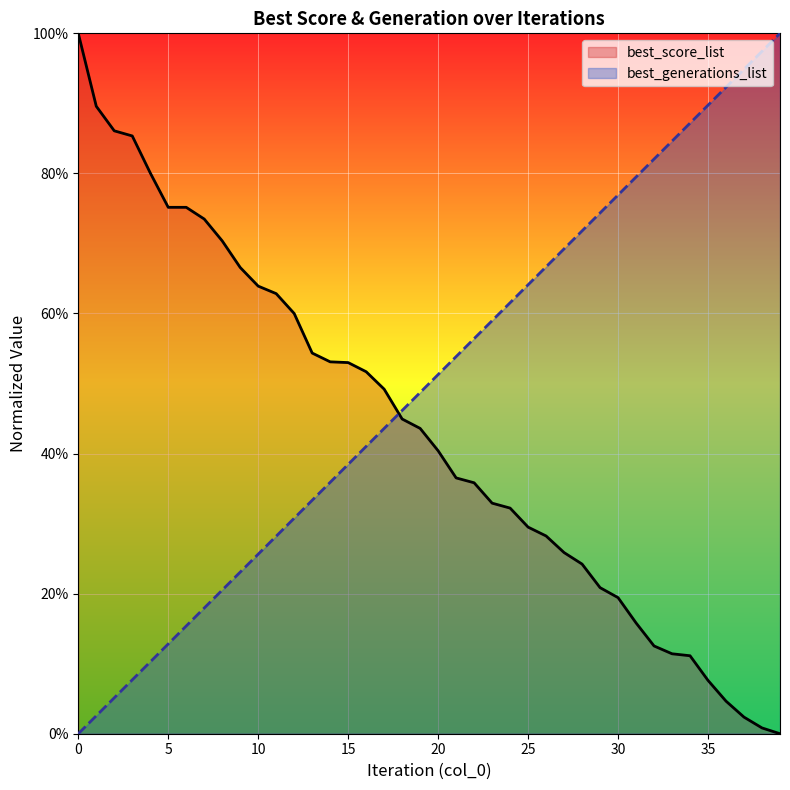

Rank the series by their maximum value, from highest to lowest.

best_score_list, best_generations_list